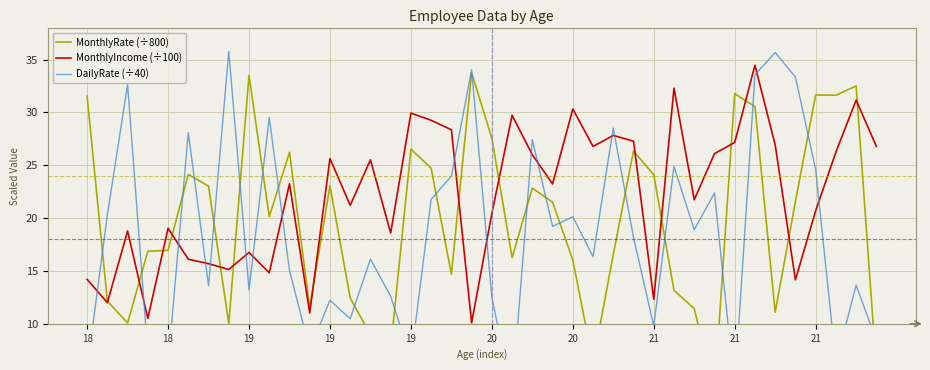

What is the sum of all DailyRate (÷40) values?

733.7